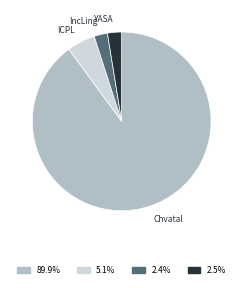

Count the number of slices in the pie.

4